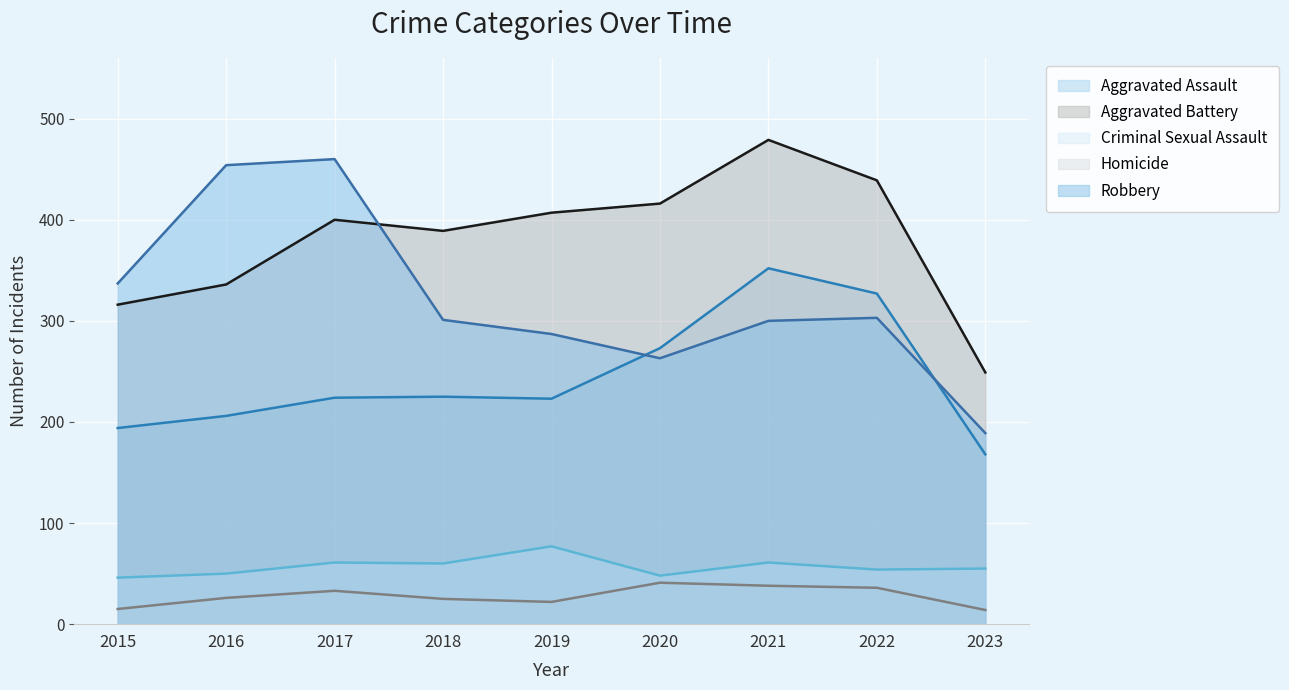

The value of Robbery at 2018 is 179. True or false?

False